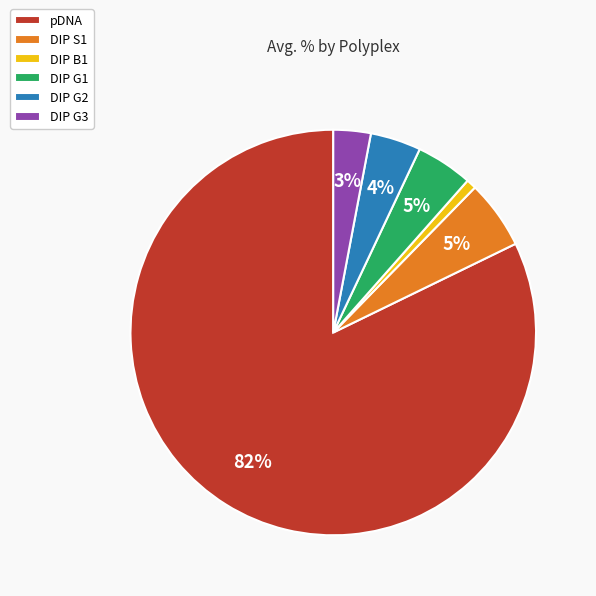

Between DIP B1 and DIP G3, which is larger?

DIP G3